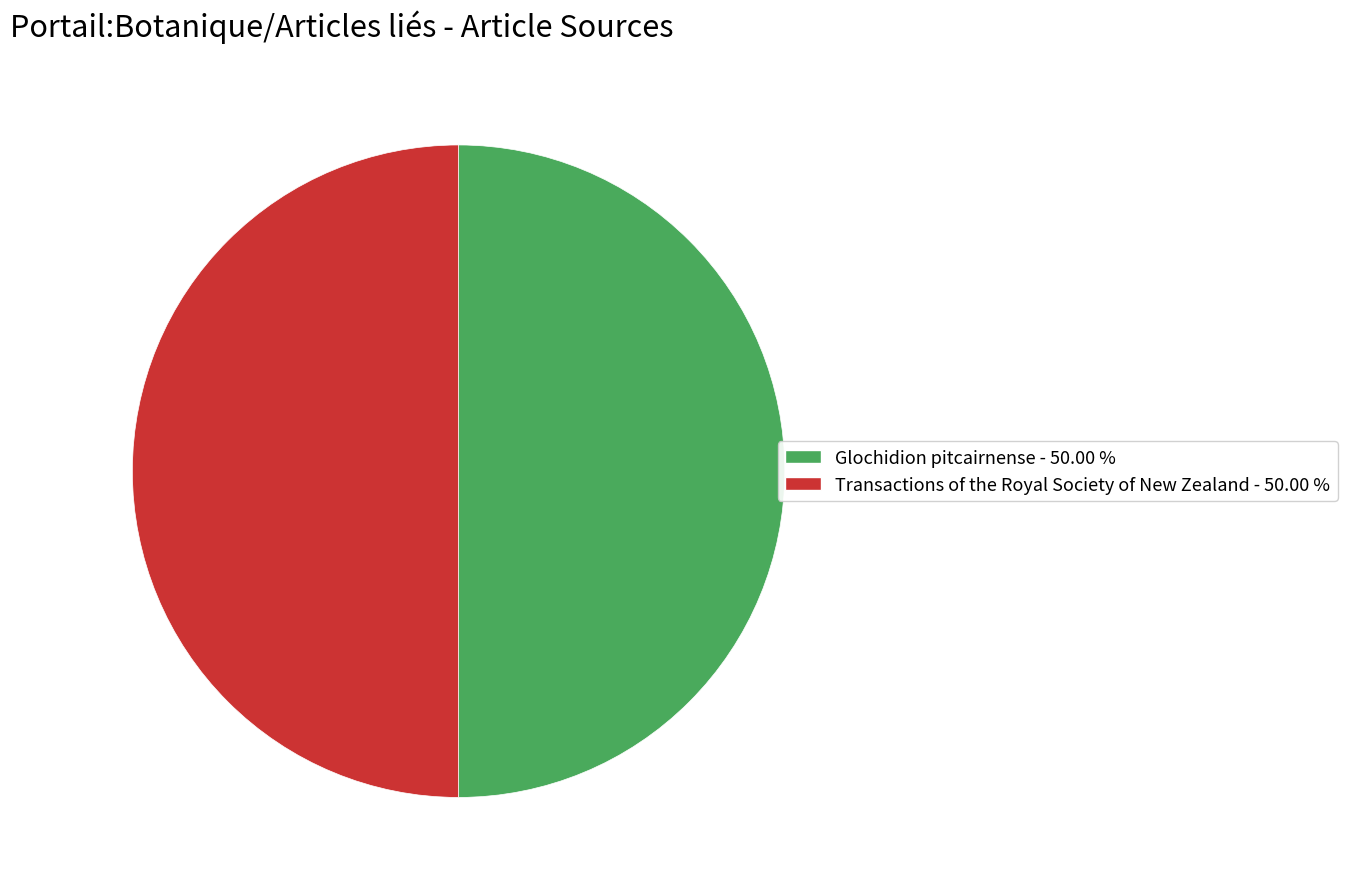

Approximately how many times larger is the value at Transactions of the Royal Society of New Zealand compared to Glochidion pitcairnense?

1.0